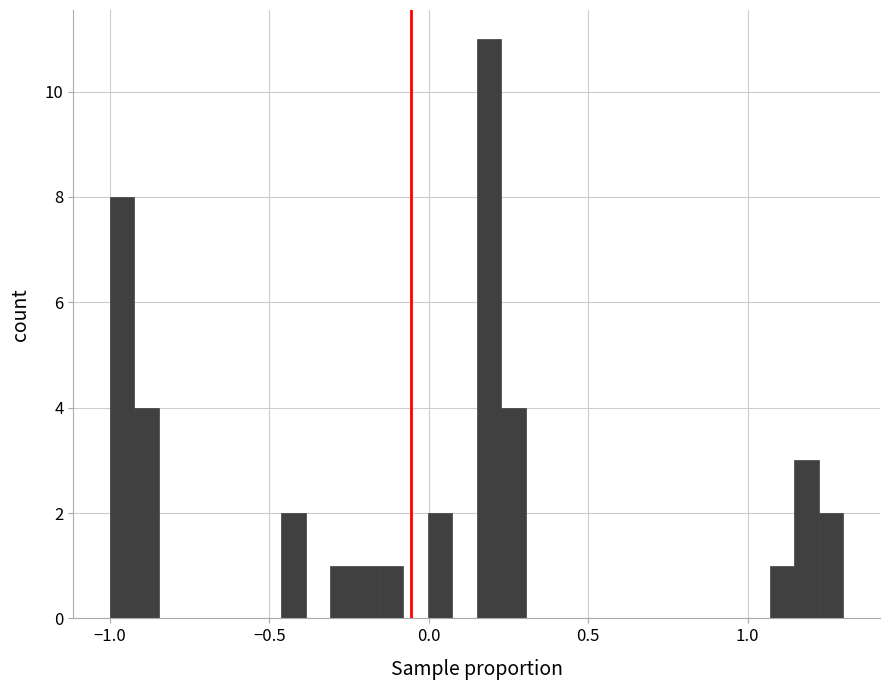

Around what value on the x-axis is the tallest bar? Give the approximate position of its centre, as read against the axis.

0.20